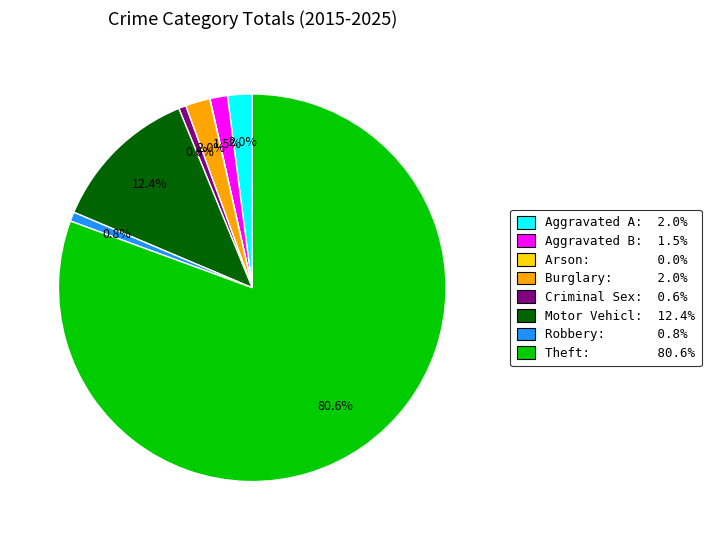

Does any single category account for the majority?

Yes